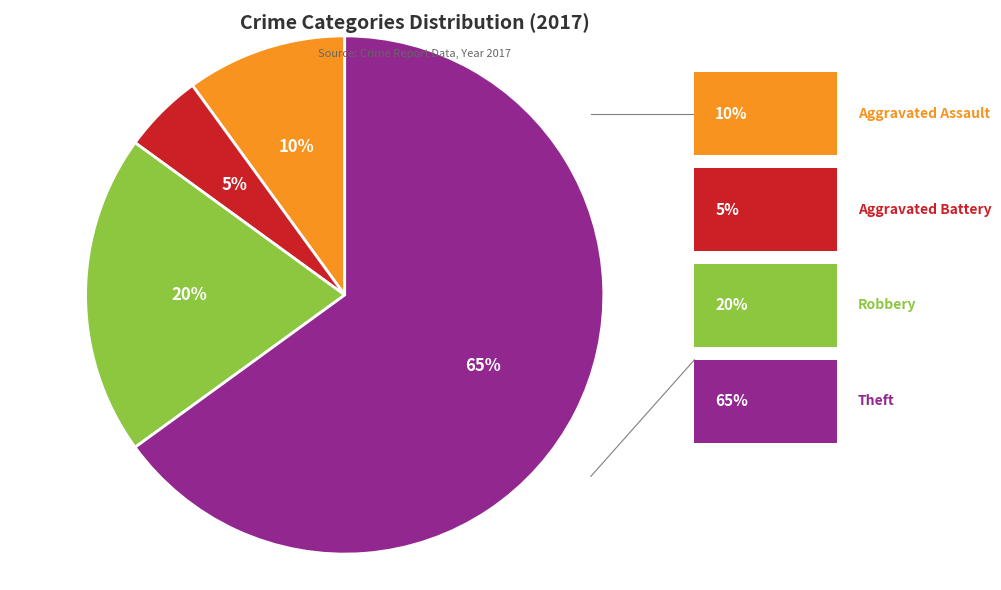

Rank the categories by value from highest to lowest.

Theft, Robbery, Aggravated Assault, Aggravated Battery